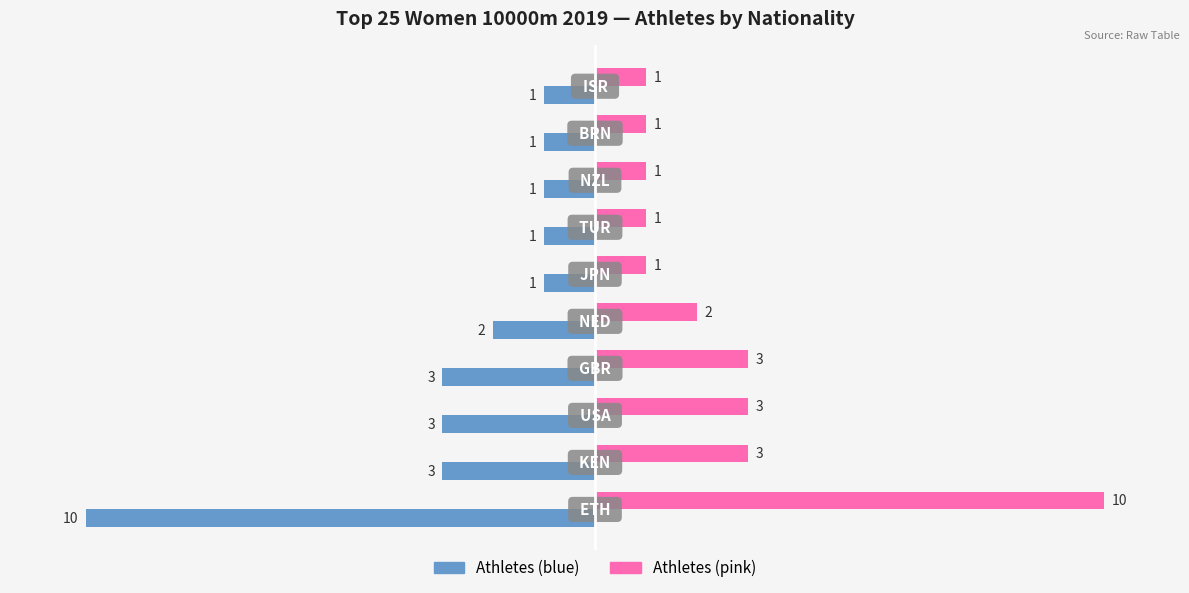

What is the smallest value displayed?

-10